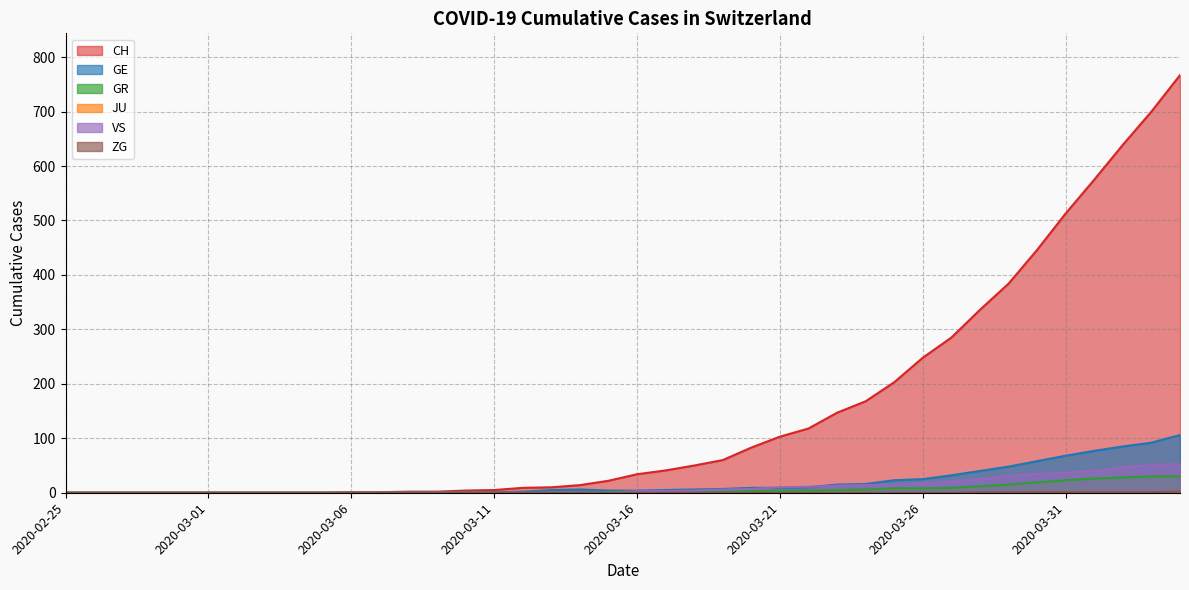

What is the difference between the highest and lowest values at 2020-03-12?

9